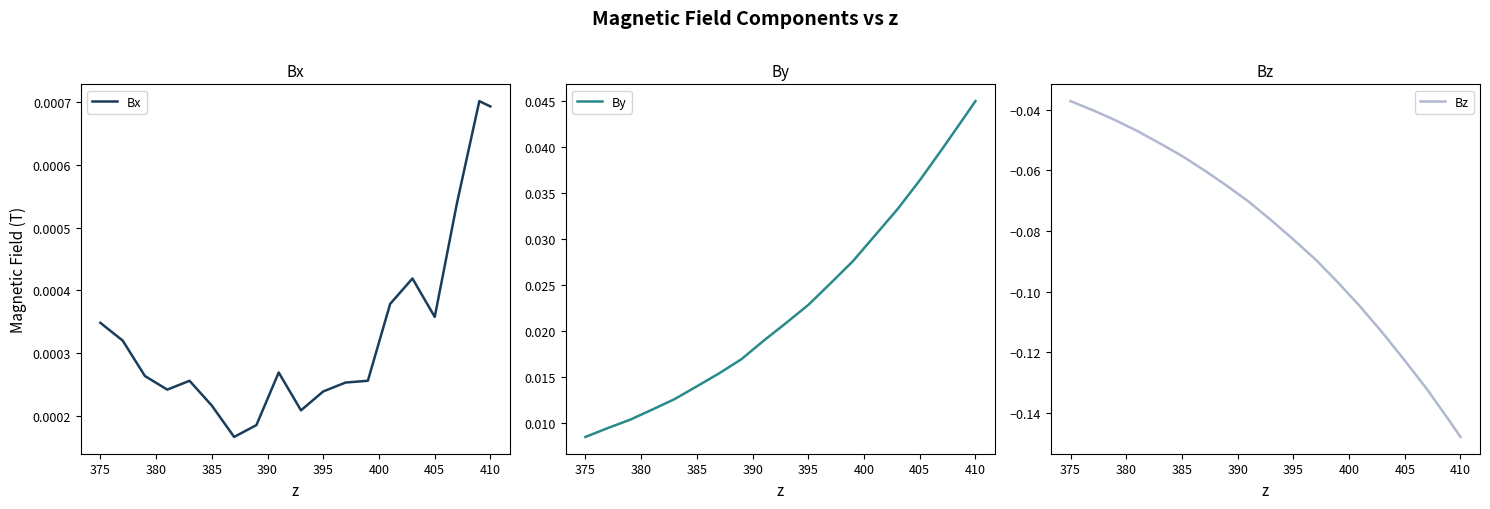

The By series shows 0.0 at 380. True or false?

False